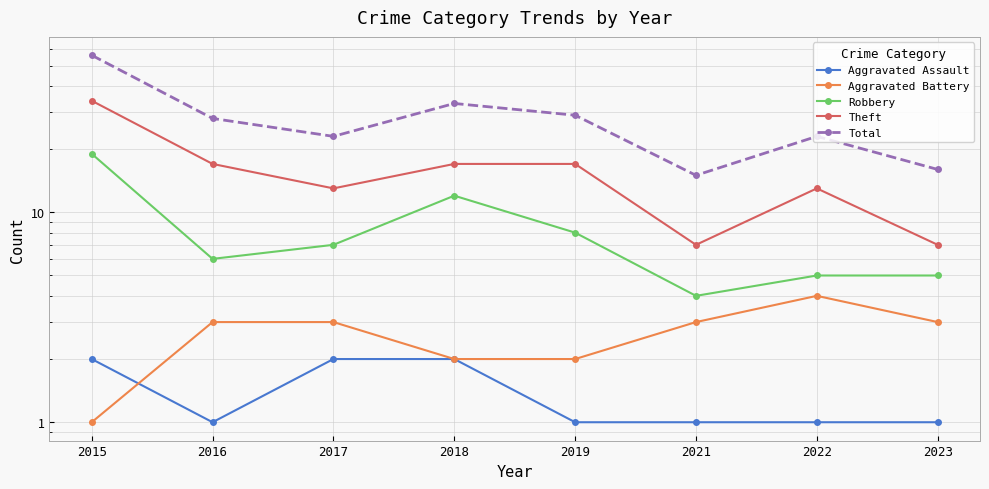

At which category is the sum across all series the highest?

2015